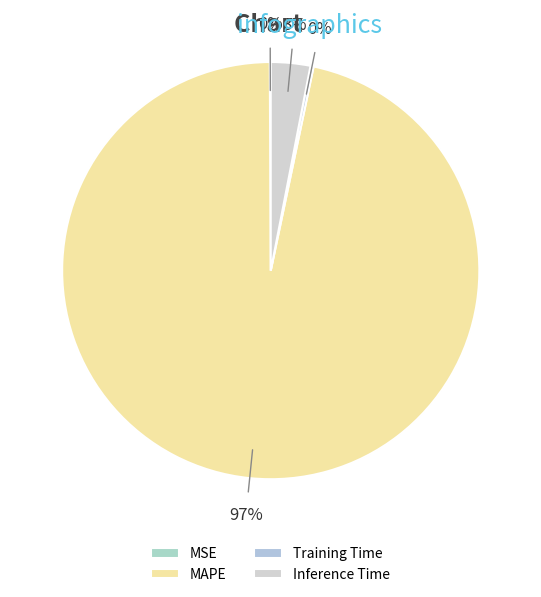

Is MSE the majority of the pie?

No